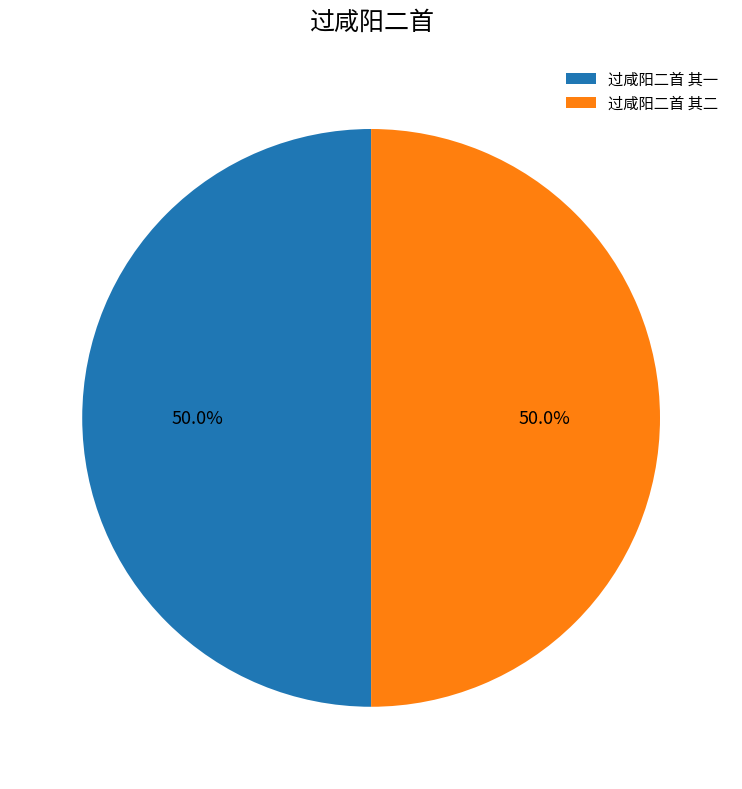

To the nearest percent, what portion does 过咸阳二首 其二 represent?

50%